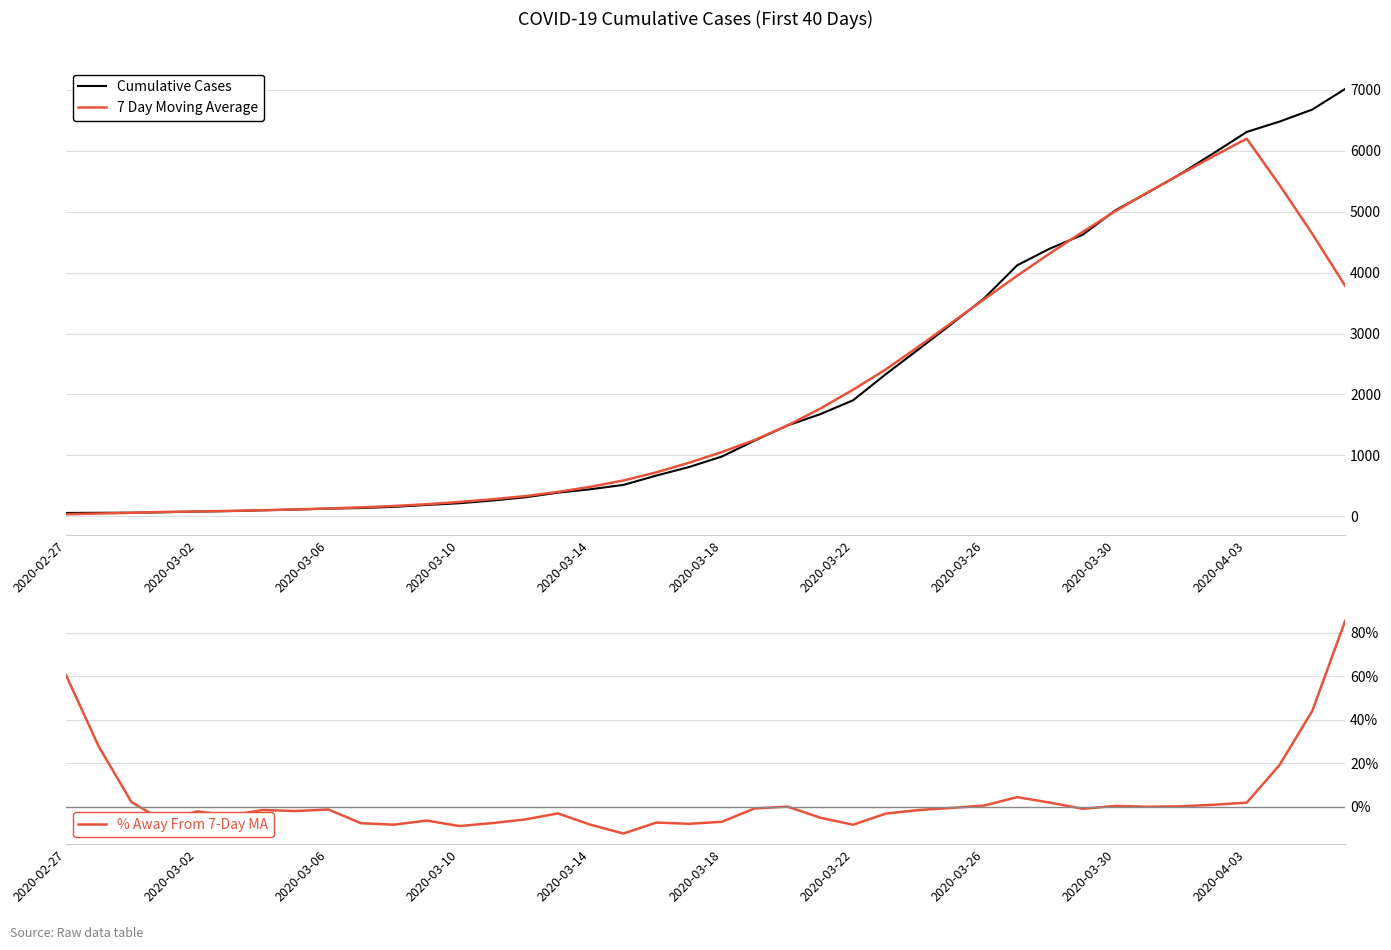

Is it true that % Away From 7-Day MA equals -0.0 at 22?

True